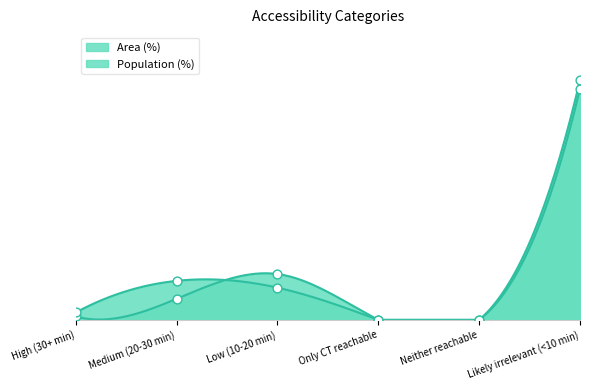

Which series contains the highest Y value?

Area (%)